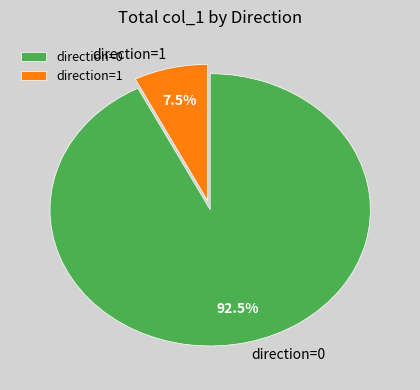

How many segments does this pie chart have?

2